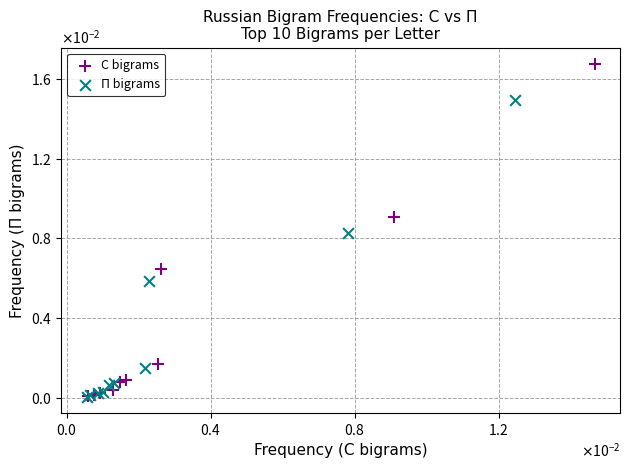

What are all the series names shown in the legend?

С bigrams, П bigrams